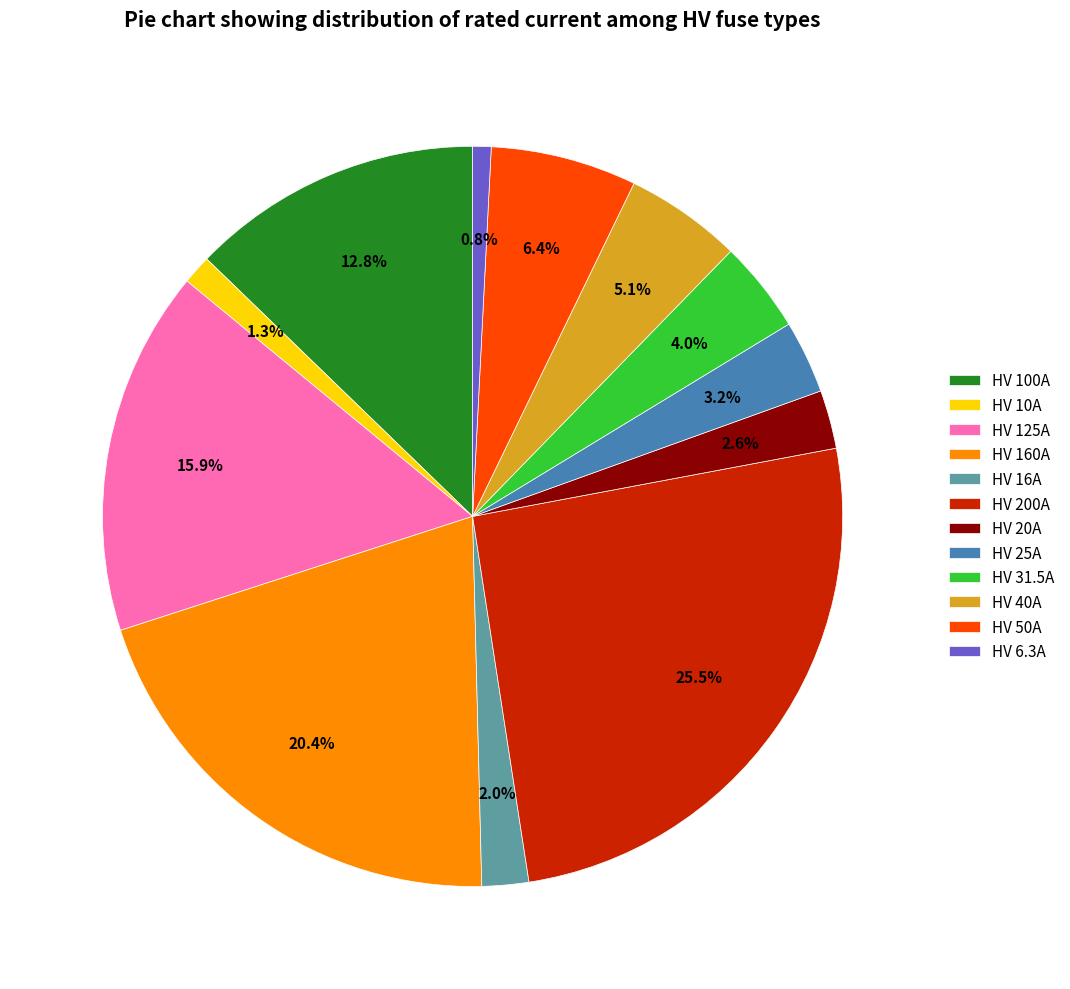

Does any single category account for the majority?

No